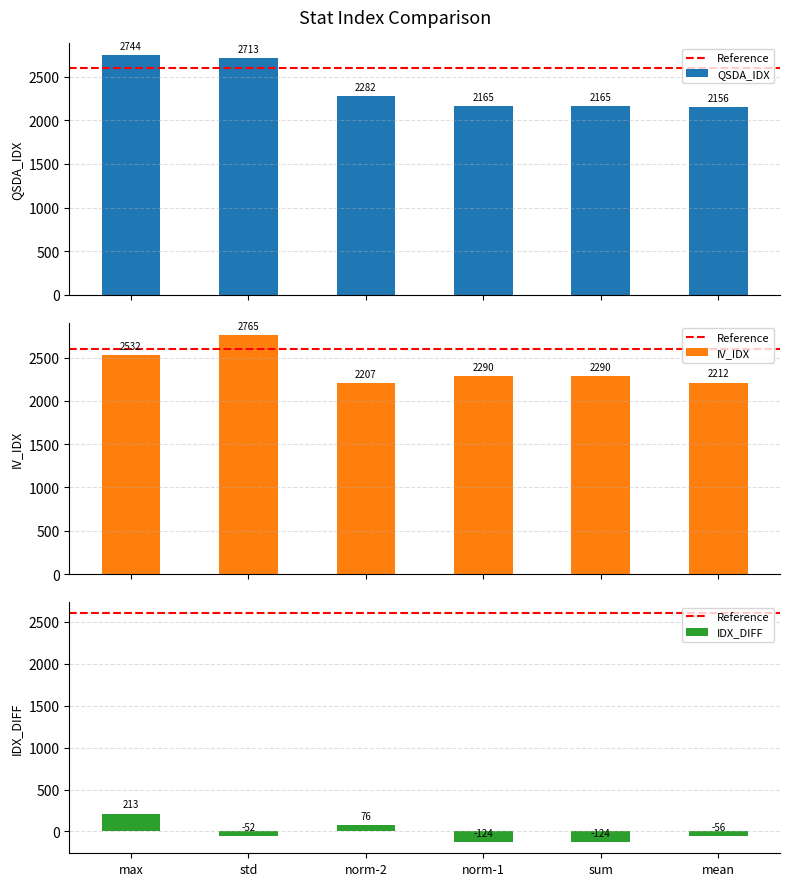

The value of IV_IDX at max is 2531.6. True or false?

True